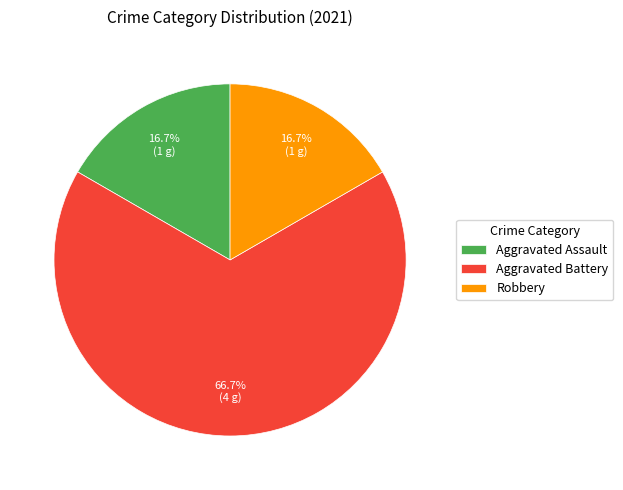

Approximately how many times larger is the value at Robbery compared to Aggravated Assault?

1.0